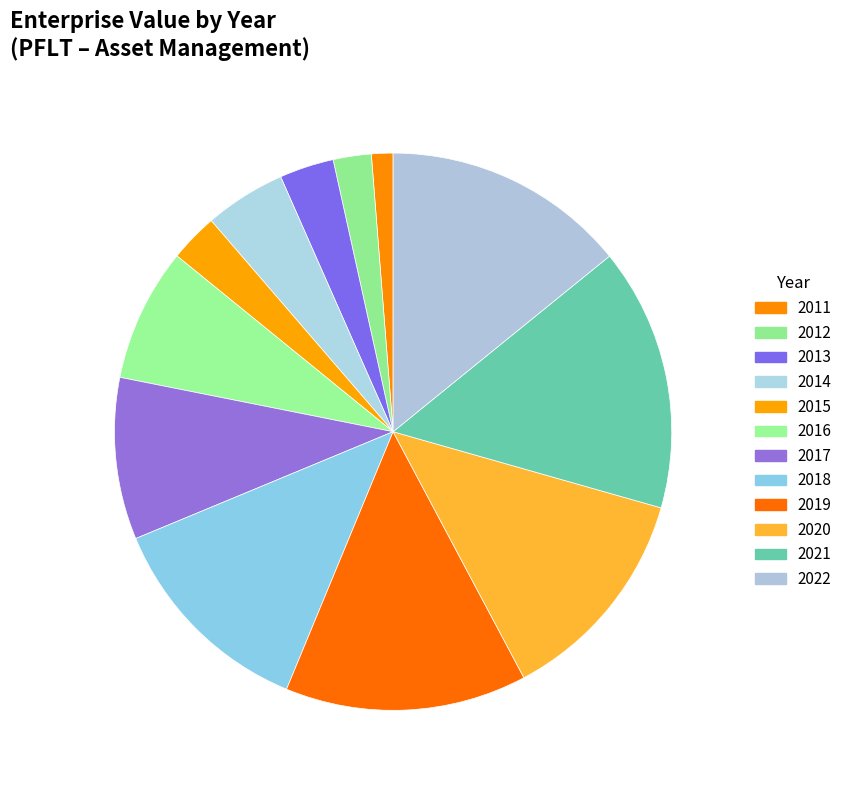

How many segments does this pie chart have?

12